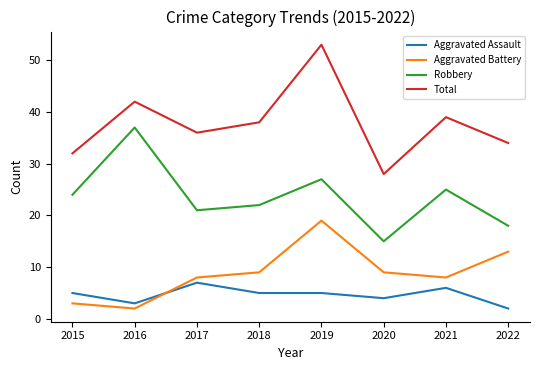

Between 2018 and 2019, which series saw the biggest shift?

Total